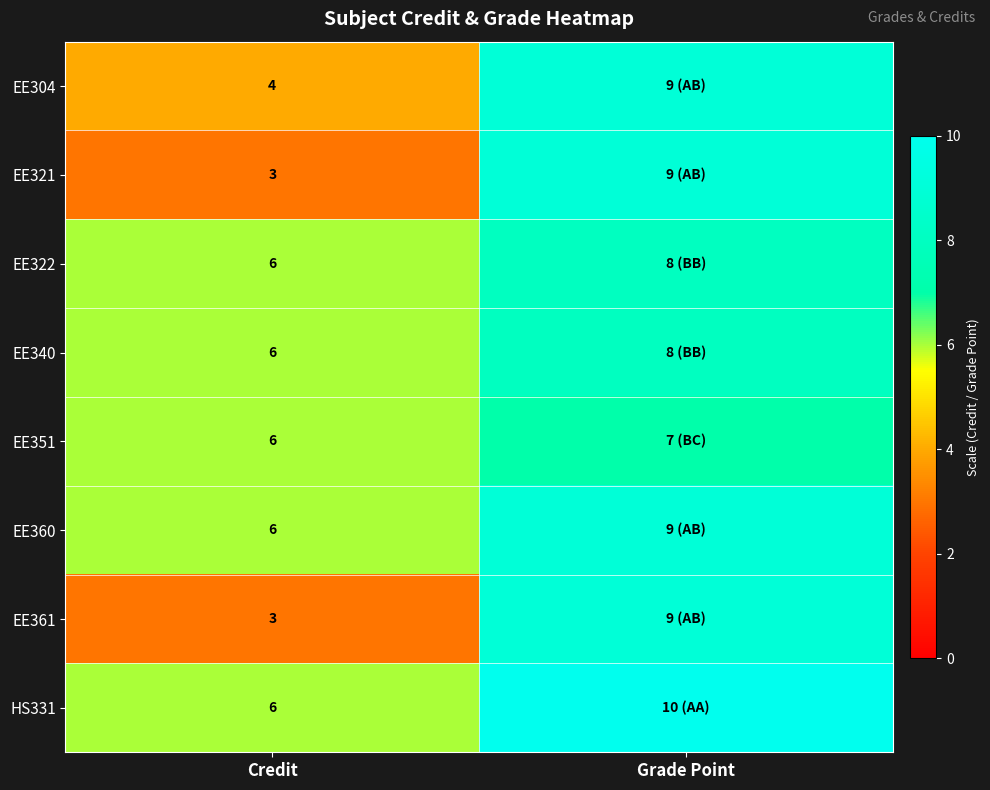

What is the total value across all series at Credit?

40